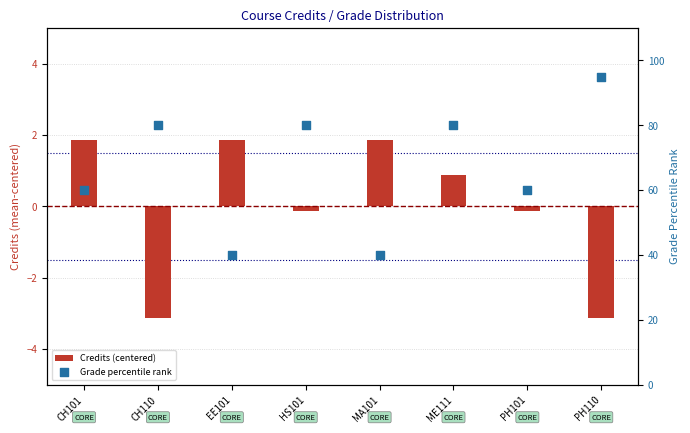

What are all the series names shown in the legend?

Credits (centered), Grade percentile rank